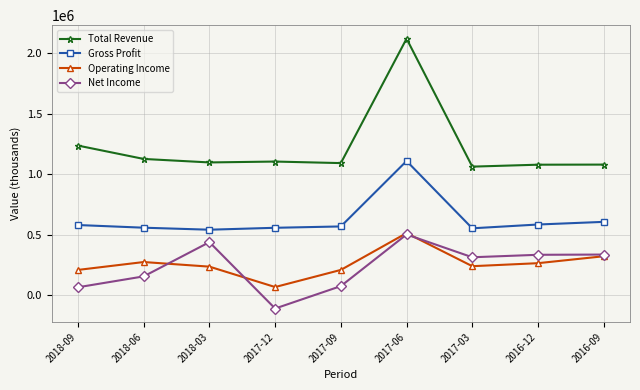

The value of Net Income at 2016-12 is 183834. True or false?

False